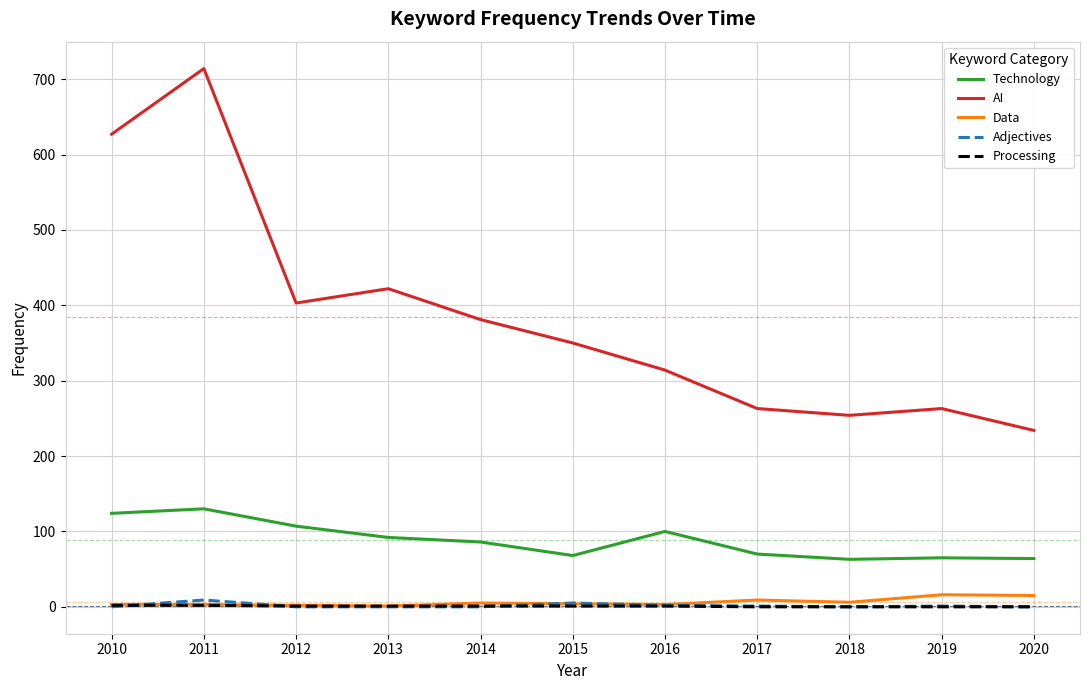

Which series has the largest total across all categories?

AI